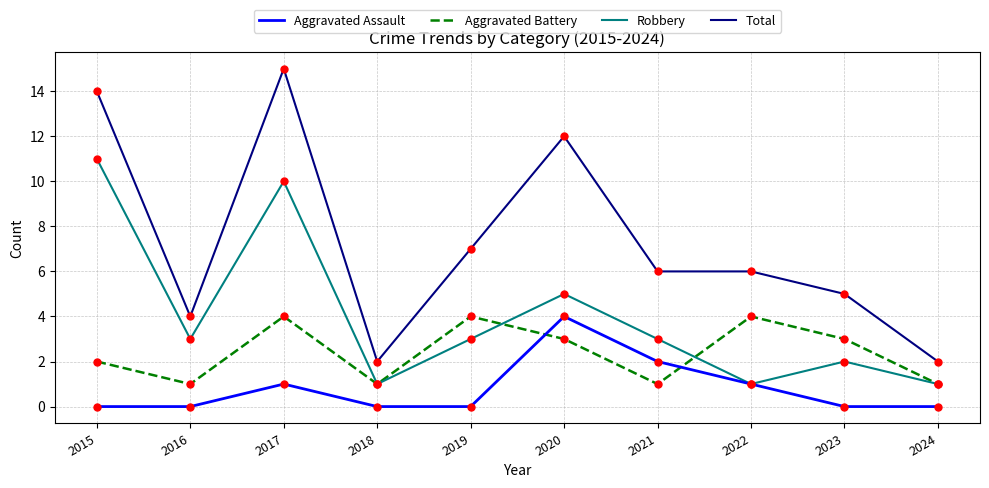

At which category is the sum across all series the highest?

2017